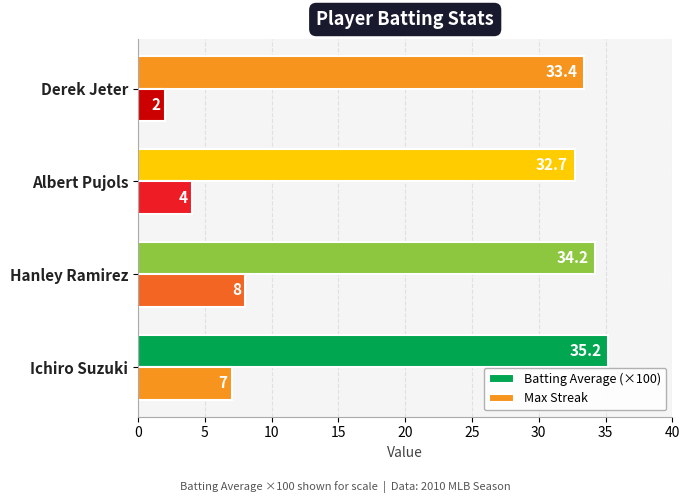

What is the value of the Batting Average (×100) bar at the 3rd from the left?

32.7